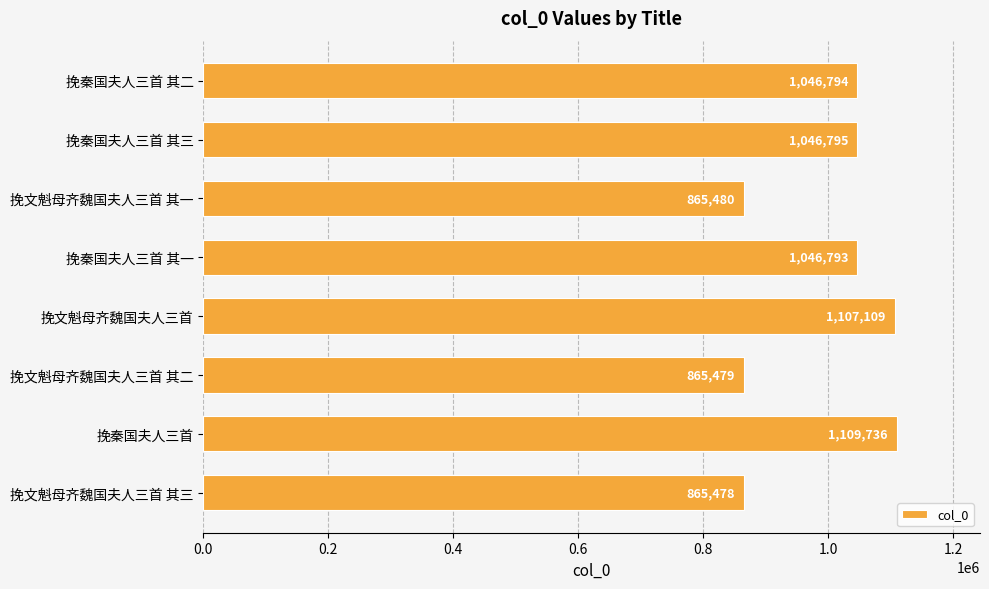

List the labels in order of value, largest first.

挽秦国夫人三首, 挽文魁母齐魏国夫人三首, 挽秦国夫人三首 其三, 挽秦国夫人三首 其二, 挽秦国夫人三首 其一, 挽文魁母齐魏国夫人三首 其一, 挽文魁母齐魏国夫人三首 其二, 挽文魁母齐魏国夫人三首 其三